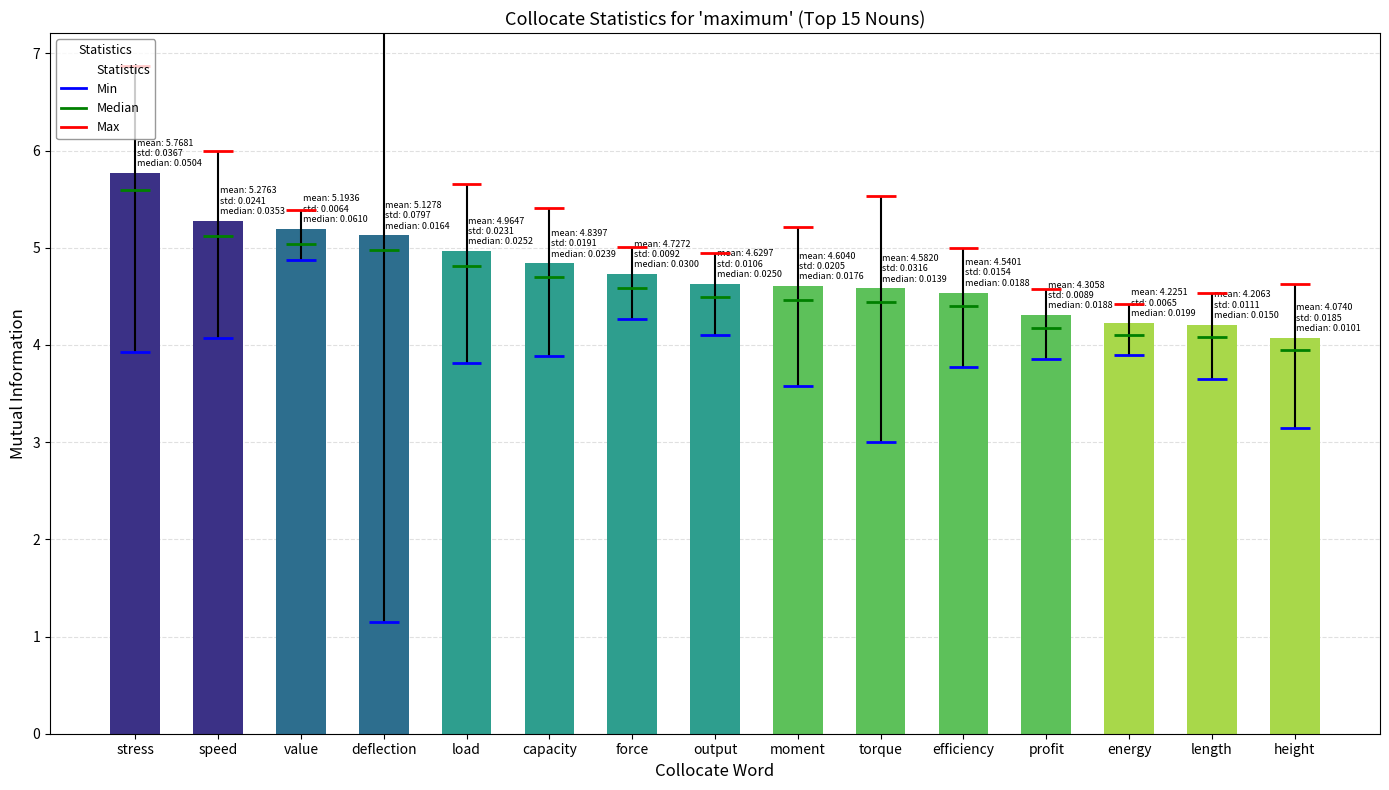

Does the chart contain any negative values?

No